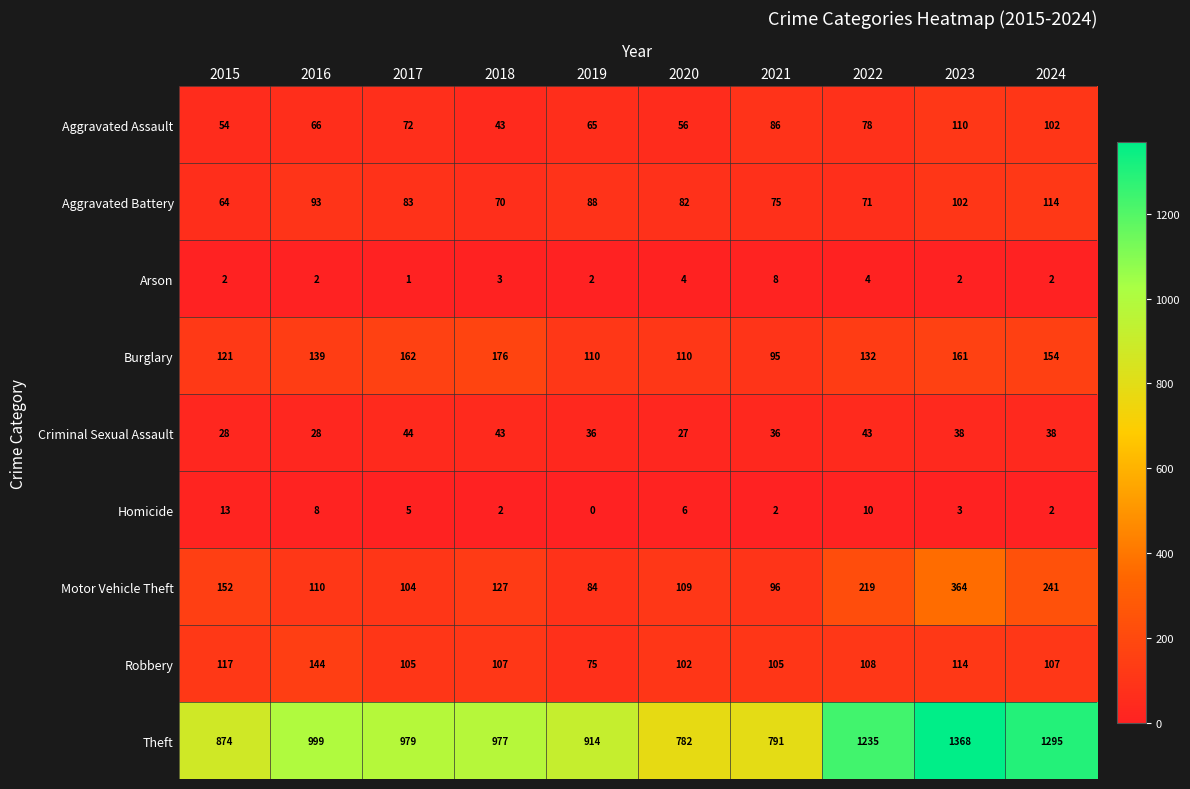

Where does the Motor Vehicle Theft series first go above 127?

2015